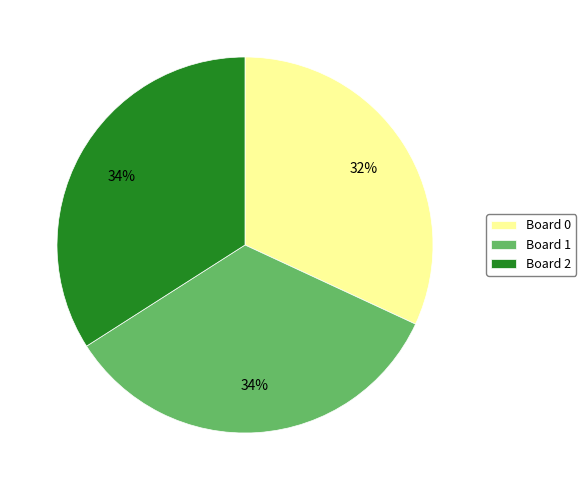

Count the number of slices in the pie.

3